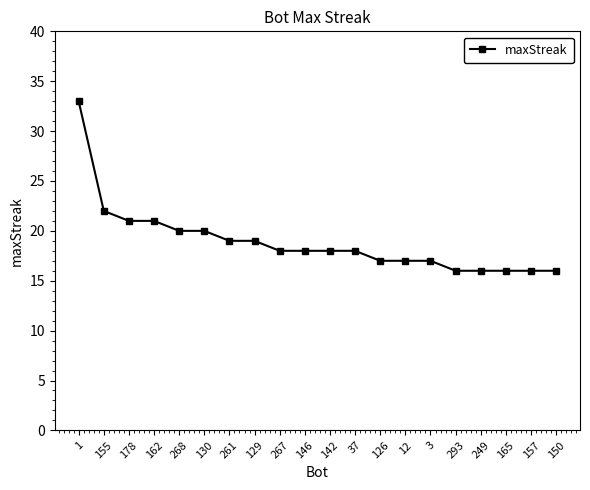

What is the label of the 13th point from the right?

129